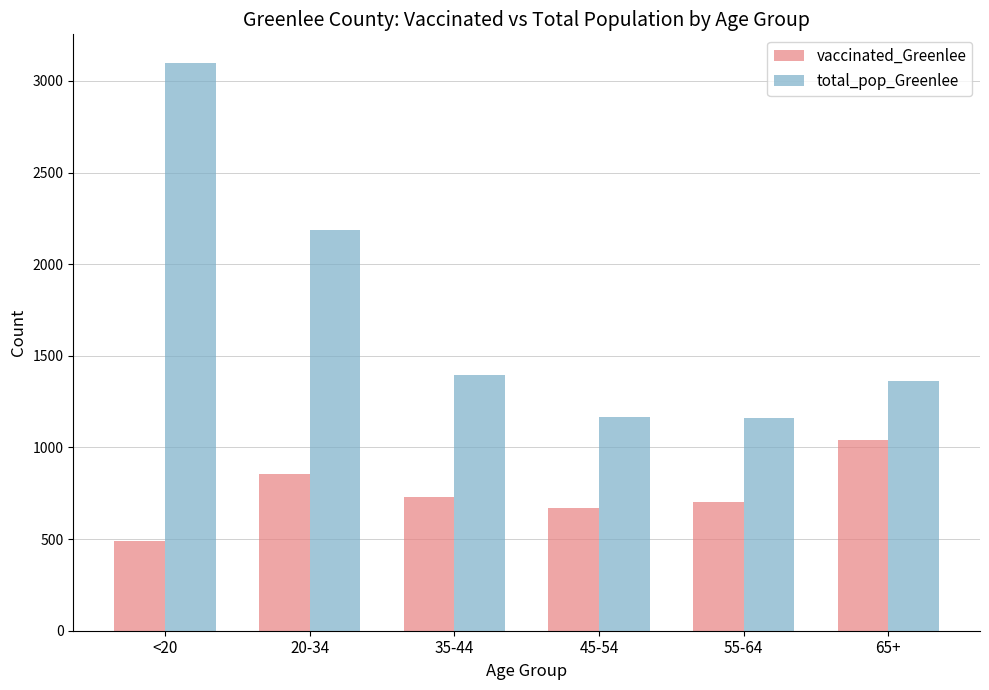

Is the value of total_pop_Greenlee at 65+ greater than the value of vaccinated_Greenlee at 65+?

Yes